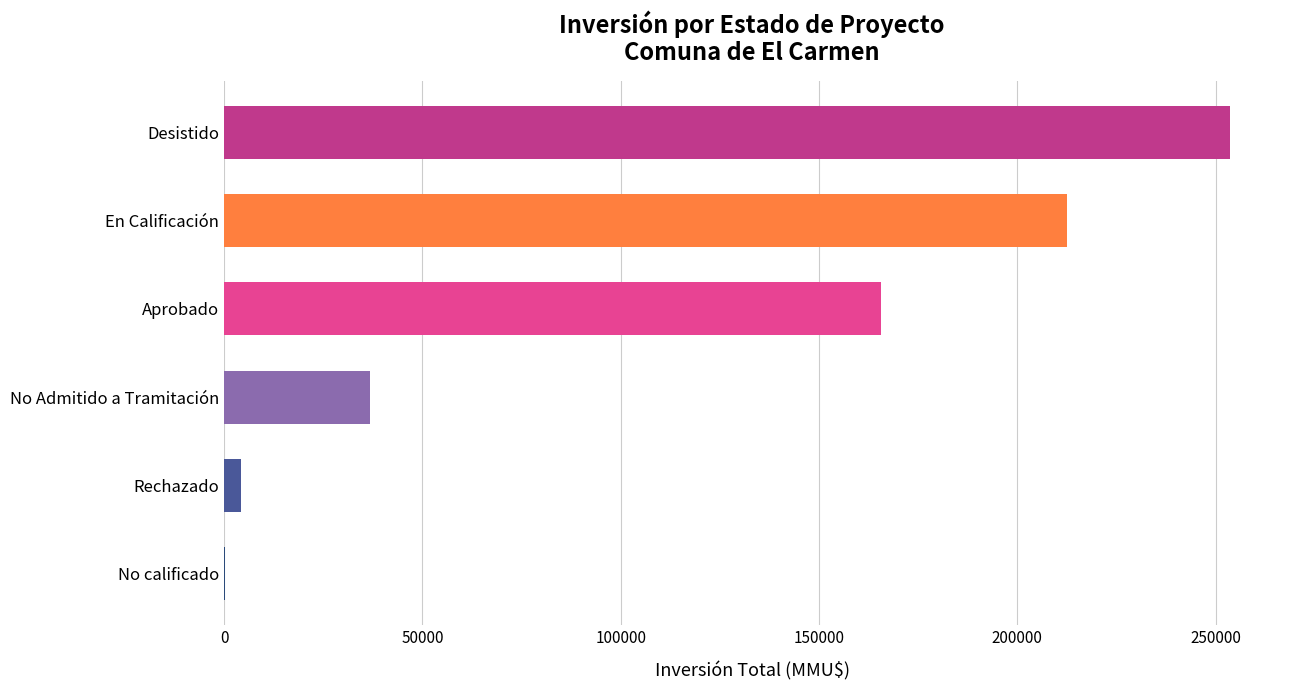

Are the bars horizontal?

Yes